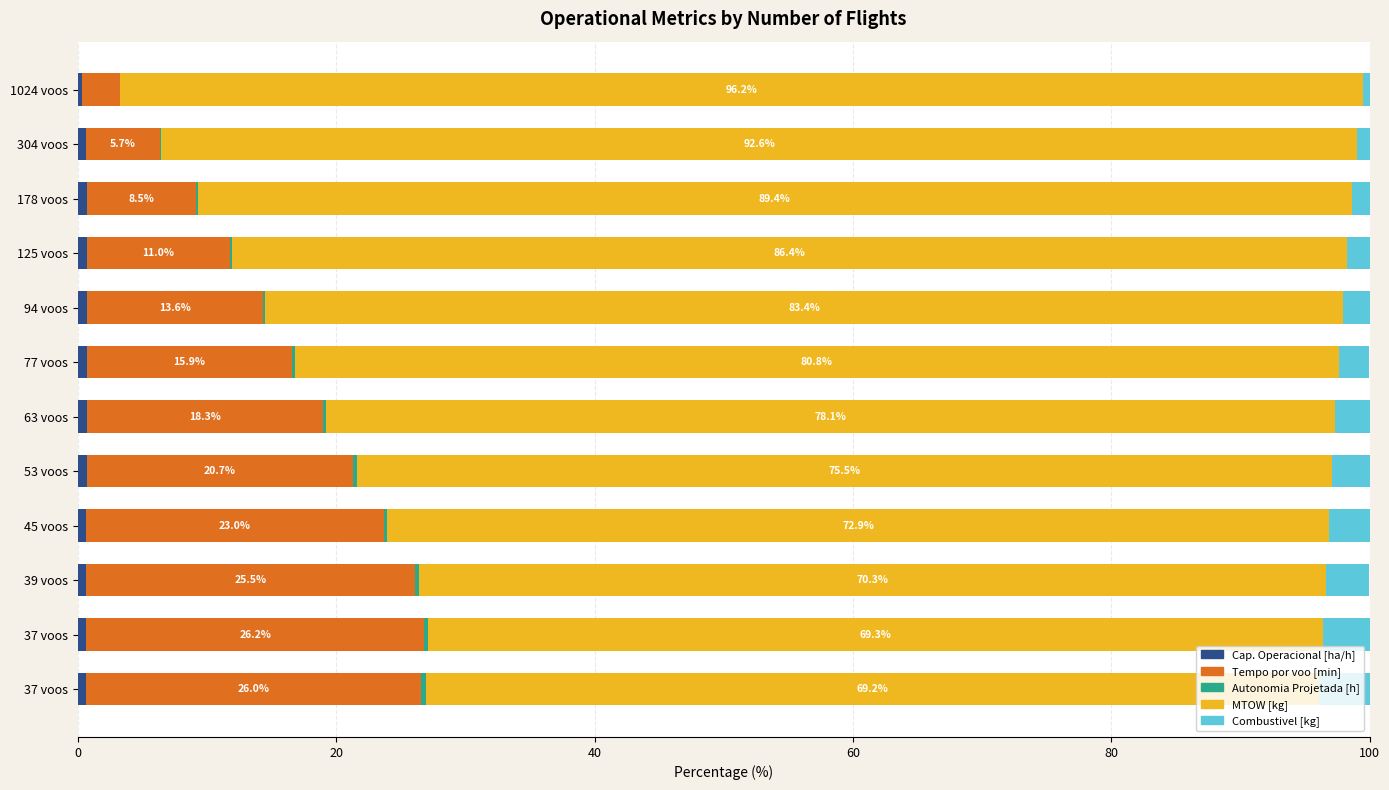

Count the number of data series in this chart.

5